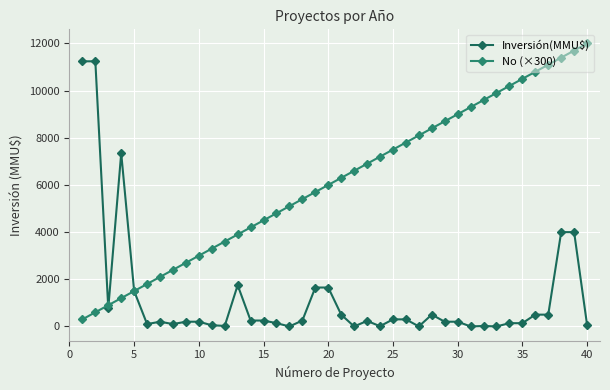

What is the maximum value shown in the chart?

12000